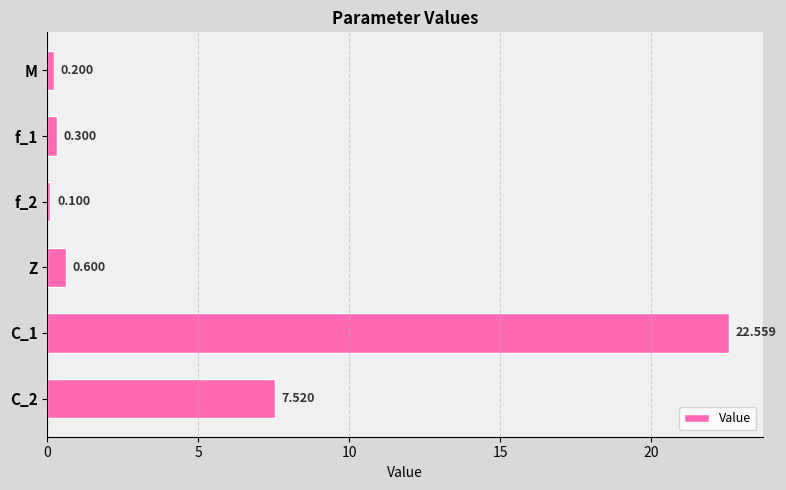

What is the minimum value shown in the chart?

0.1